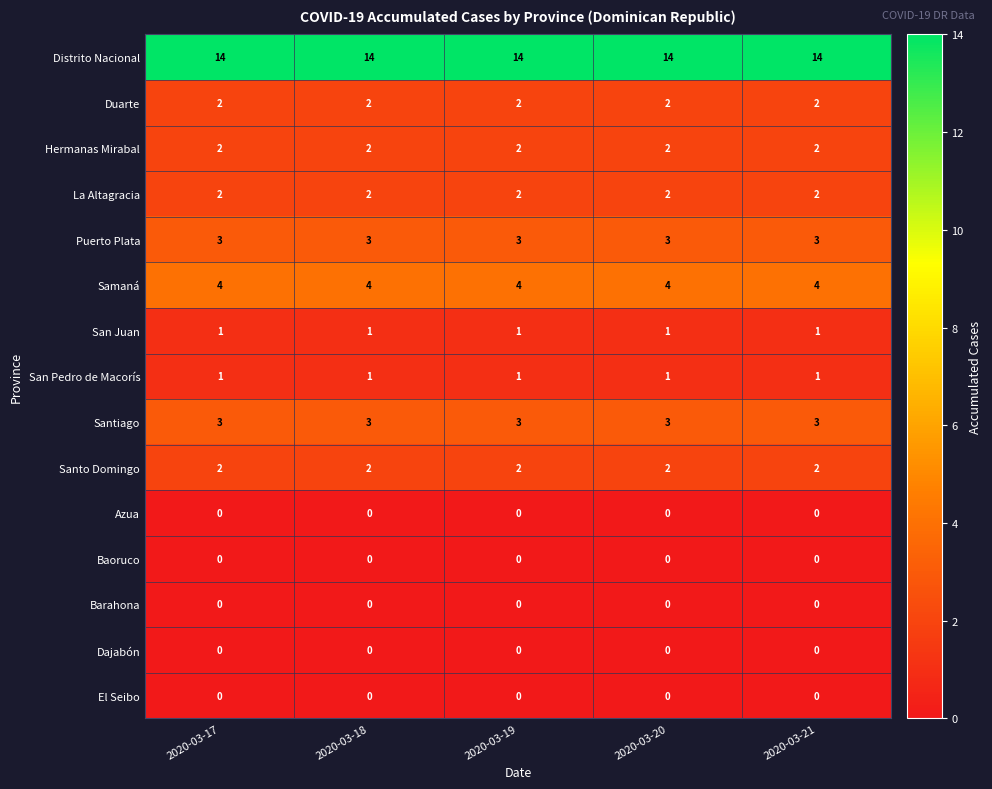

At how many categories does at least one series exceed 2?

5